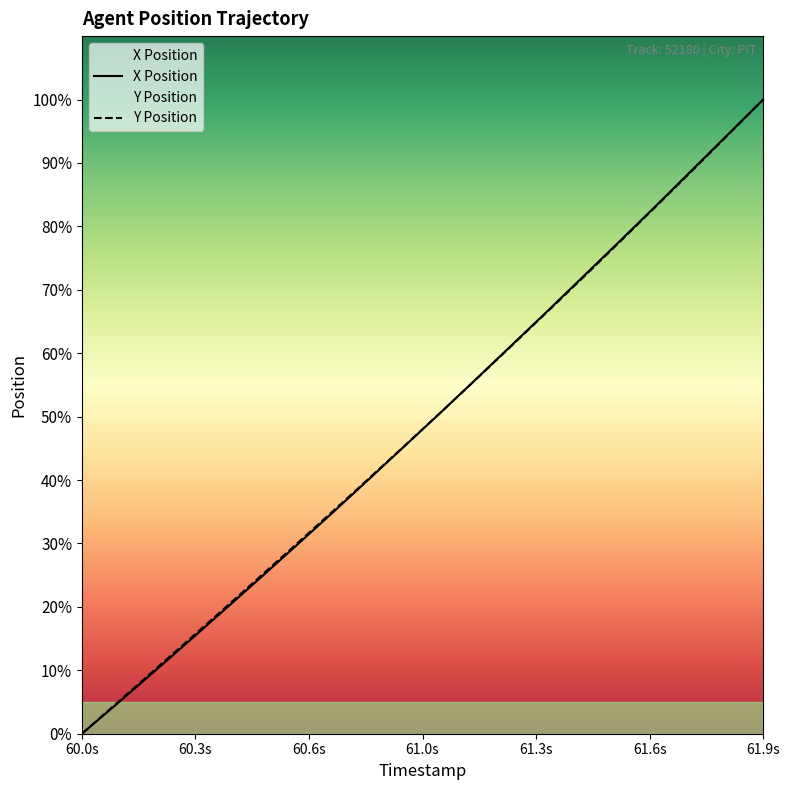

What is the sum of all Y Position values?

975.5